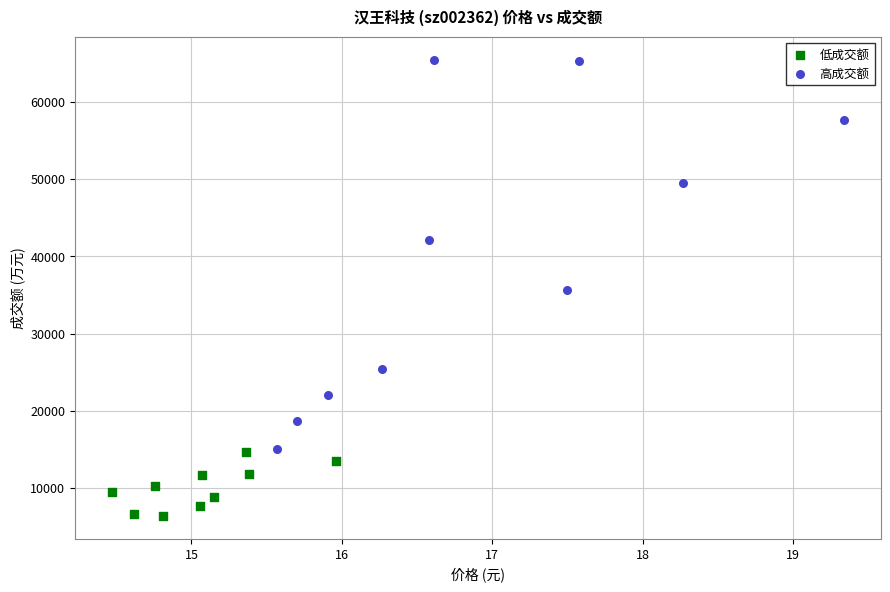

Which series reaches the maximum Y coordinate?

高成交额